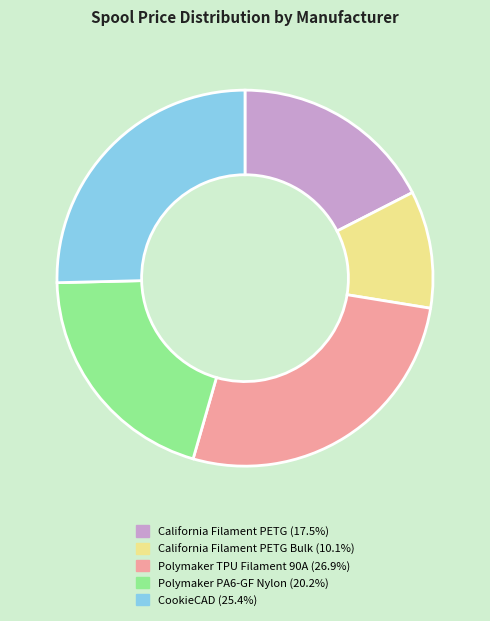

How many slices are in this pie chart?

5